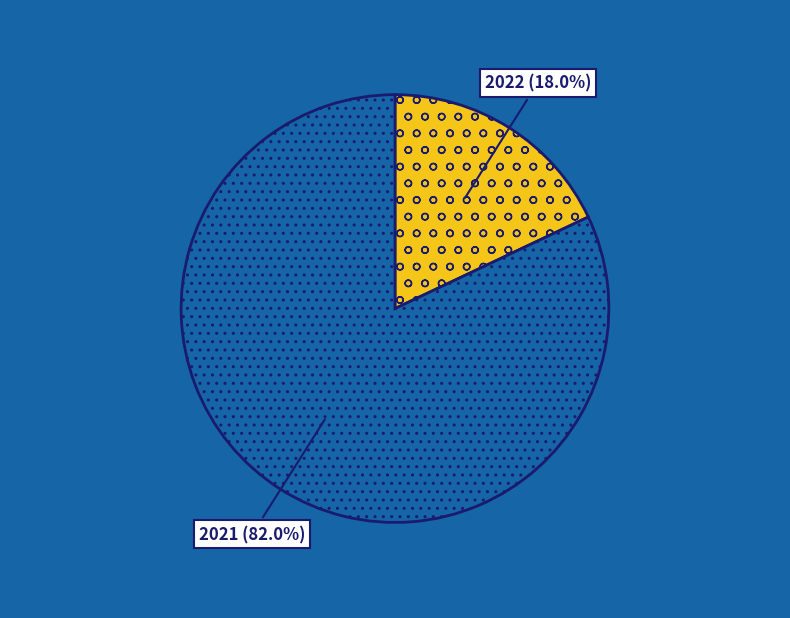

To the nearest percent, what is the difference between the 2022 and 2021 slice percentages?

64%